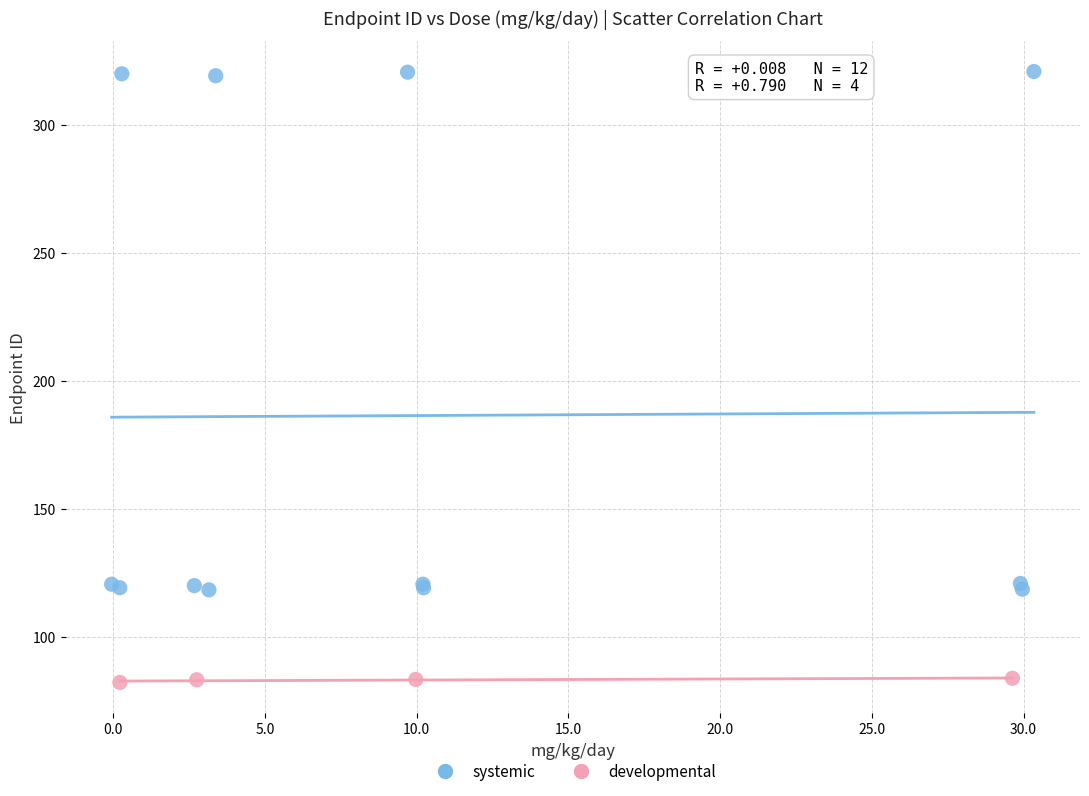

Which series contains the highest Y value?

systemic